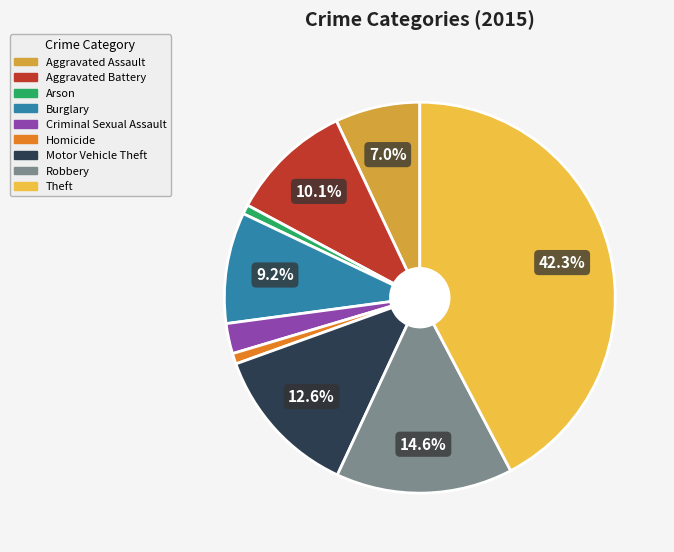

What is the largest slice in the pie chart?

Theft